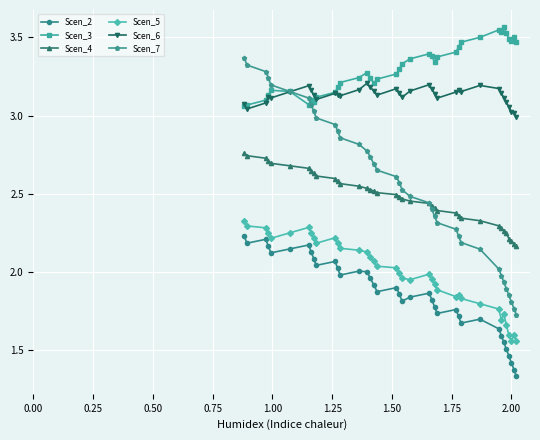

True or false: Scen_6 and Scen_4 cross at least once.

False